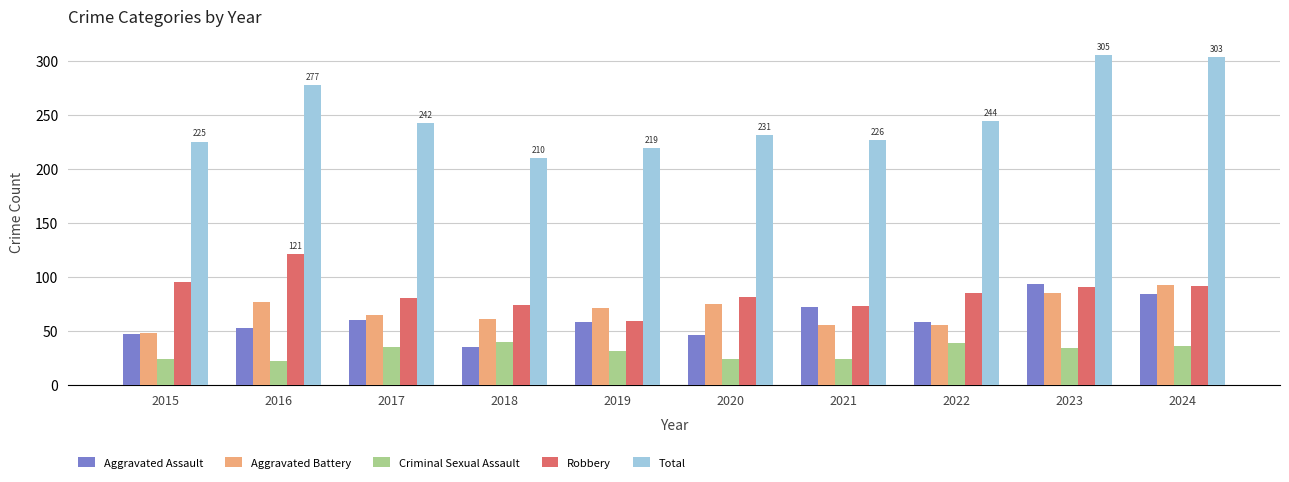

At how many categories does at least one series exceed 198?

10